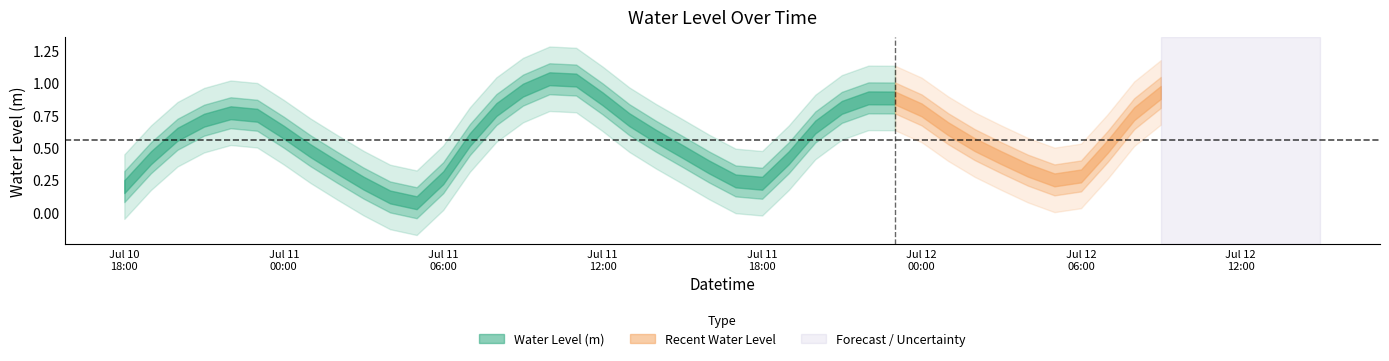

Which label corresponds to the largest value in the chart?

2024-07-11 10:00:00